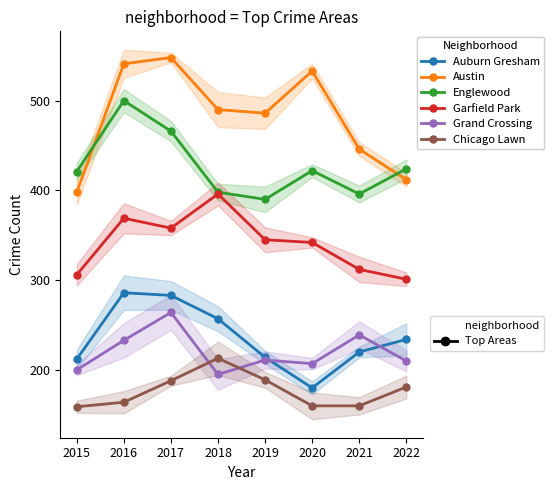

The value of Chicago Lawn at 2016 is 164. True or false?

True